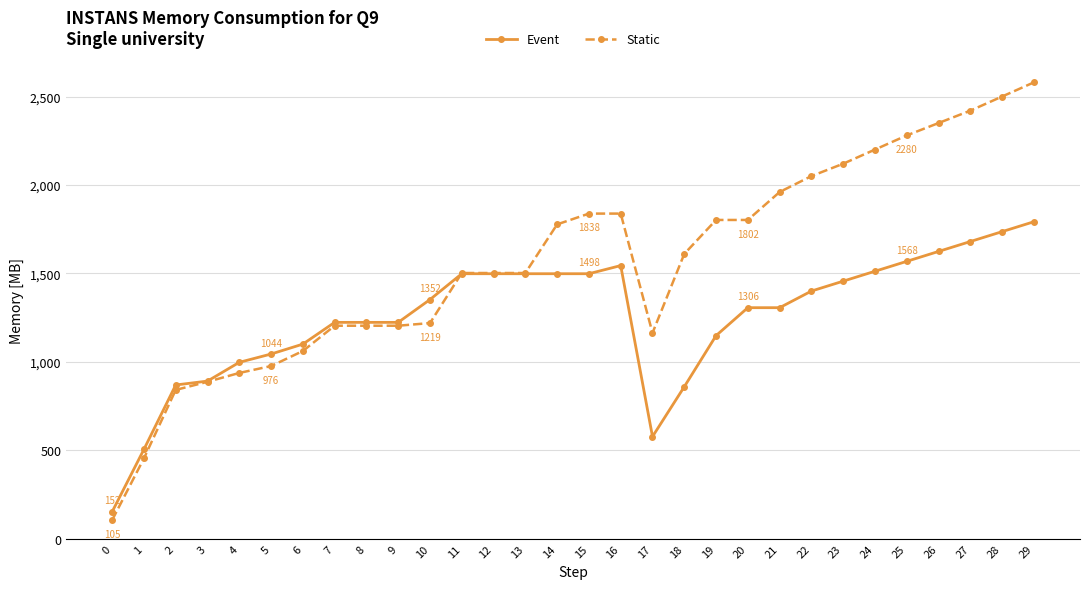

Is it true that Event equals 931 at 24?

False